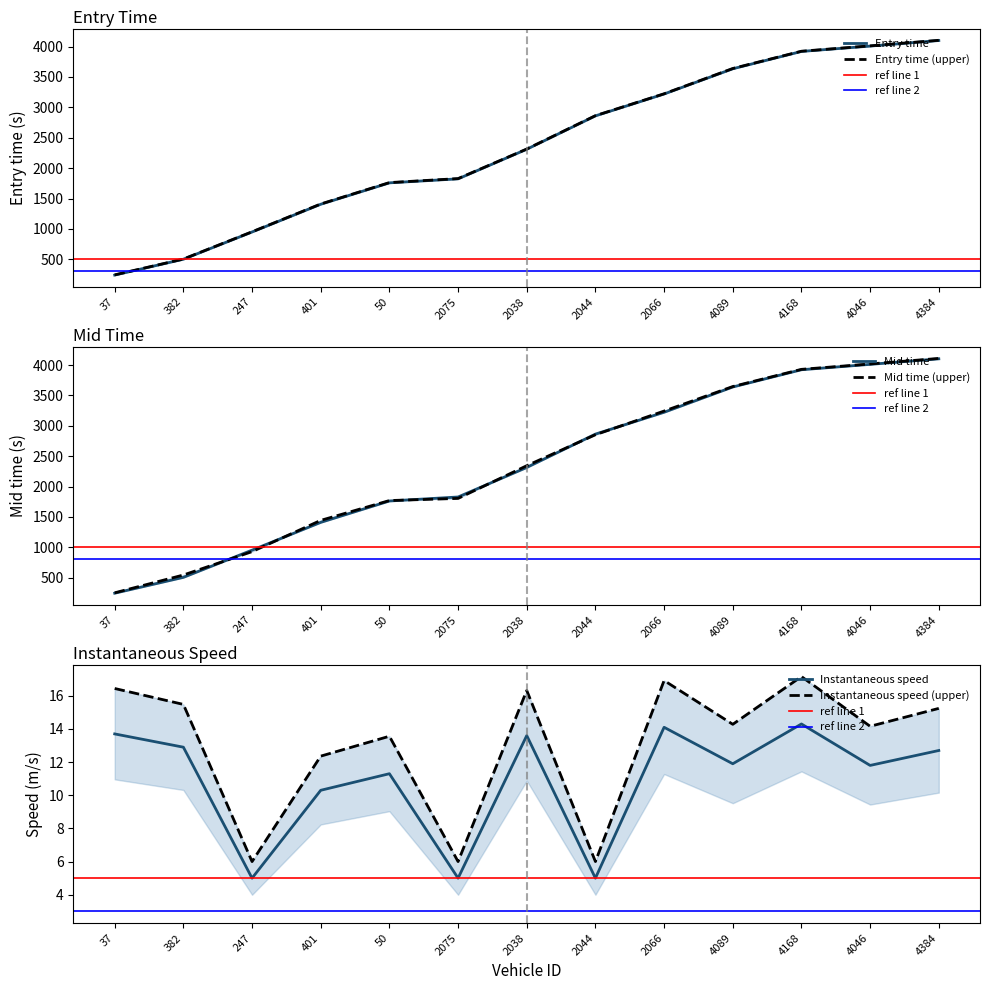

What is the difference between the highest and lowest values at 2038?

2329.7